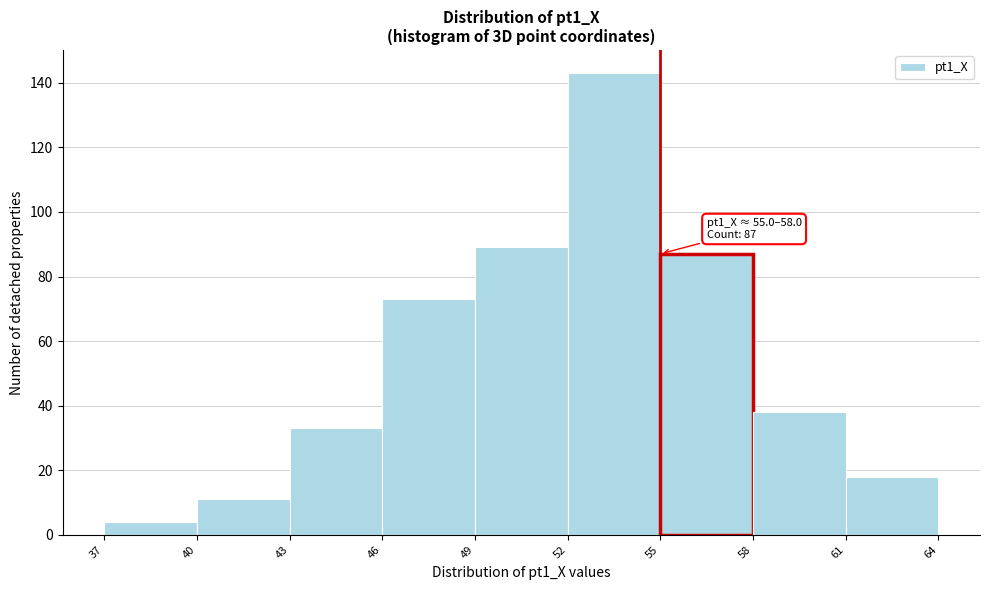

Over which range of the x-axis is the bar tallest?

52 to 55